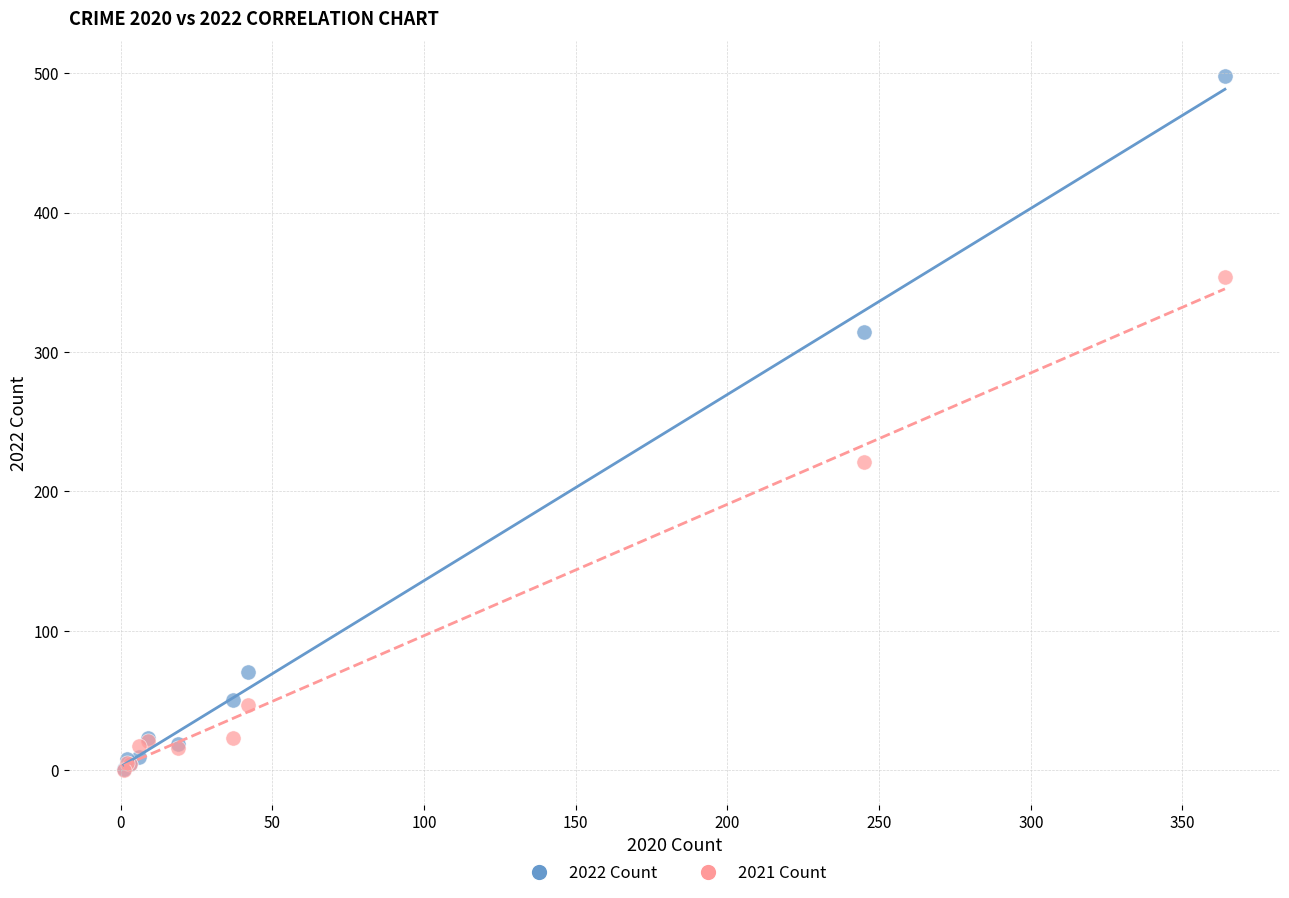

Which series has the widest spread of Y values?

2022 Count